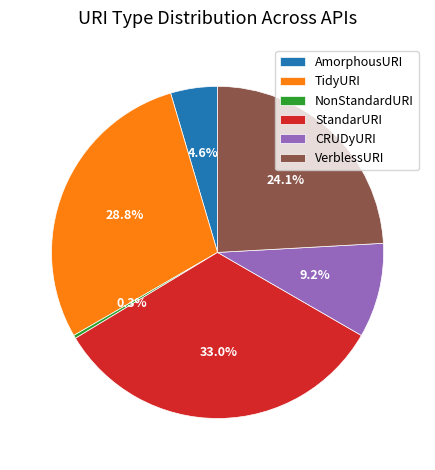

To the nearest percent, what portion does TidyURI represent?

29%